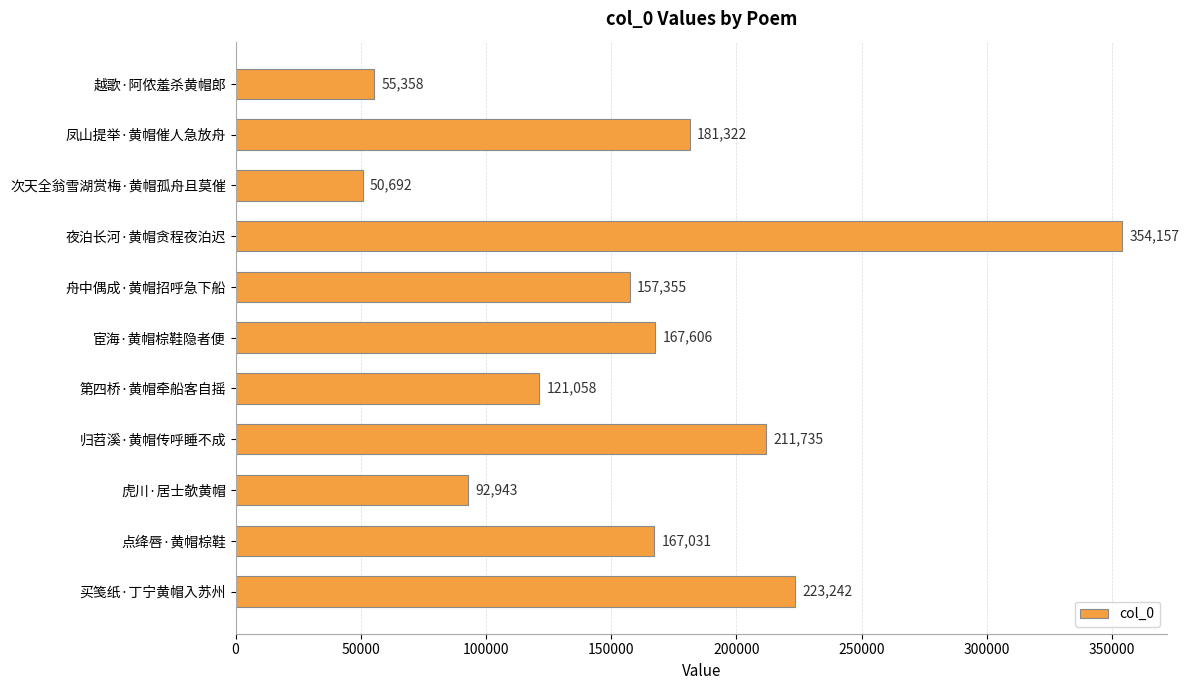

Reading bottom to top, list all the values displayed in this chart.

买笺纸·丁宁黄帽入苏州=223242	点绛唇·黄帽棕鞋=167031	虎川·居士欹黄帽=92943	归苕溪·黄帽传呼睡不成=211735	第四桥·黄帽牵船客自摇=121058	宦海·黄帽棕鞋隐者便=167606	舟中偶成·黄帽招呼急下船=157355	夜泊长河·黄帽贪程夜泊迟=354157	次天全翁雪湖赏梅·黄帽孤舟且莫催=50692	凤山提举·黄帽催人急放舟=181322	越歌·阿侬羞杀黄帽郎=55358